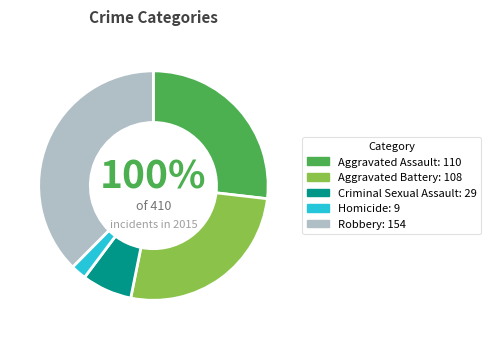

What is the total percentage of Aggravated Battery and Criminal Sexual Assault?

33.4%